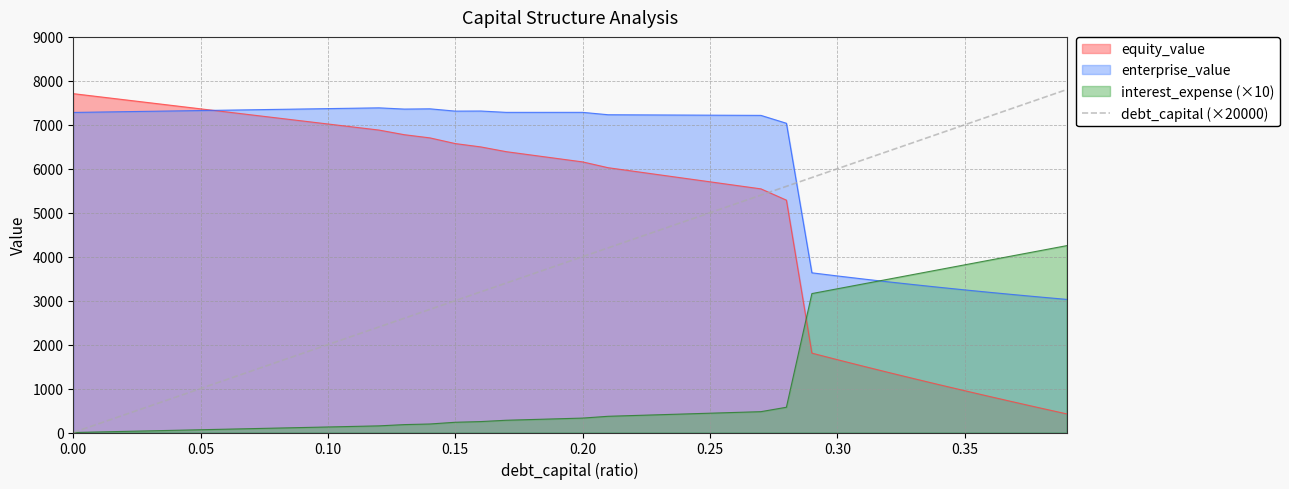

True or false: equity_value and interest_expense (×10) intersect in this chart.

True